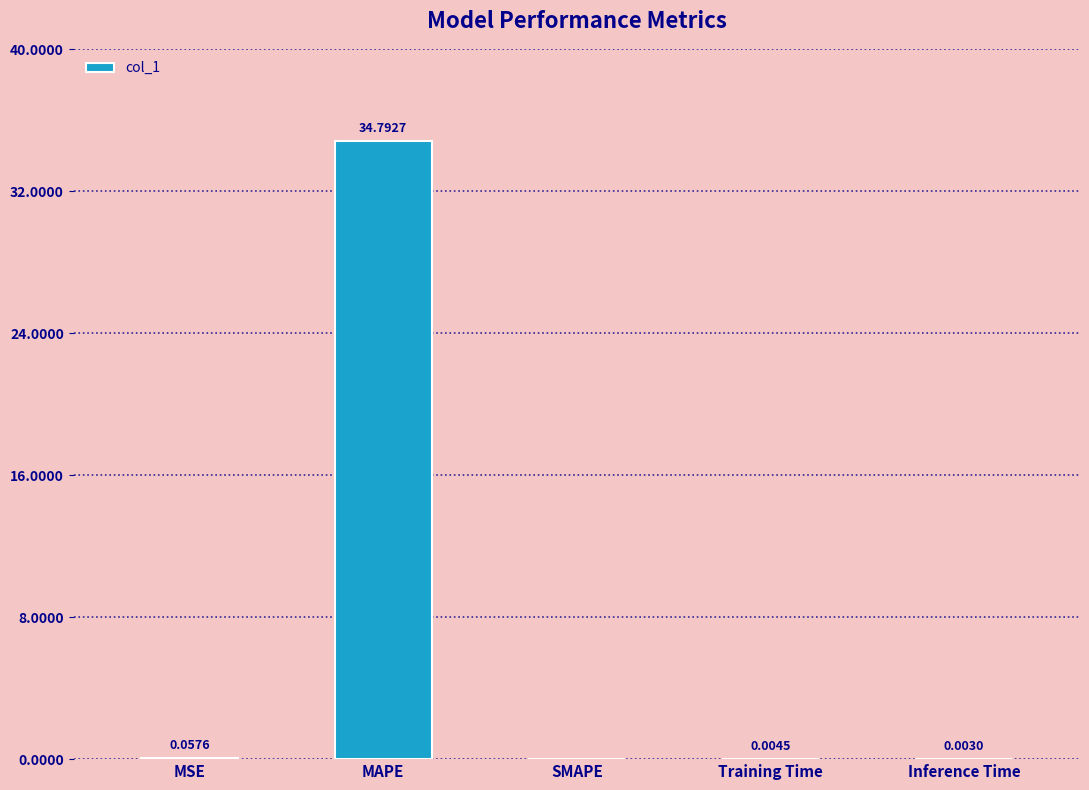

What is the sum of all values?

34.9